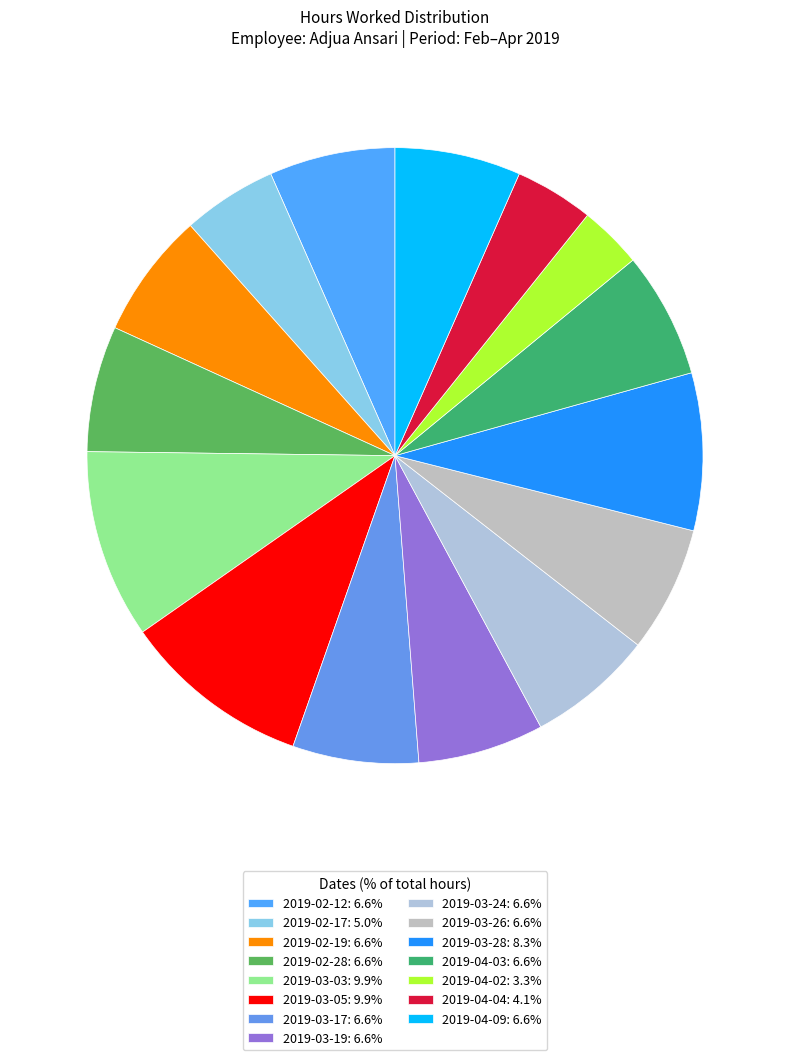

What is the ratio of the value at 2019-04-09 to the value at 2019-03-19?

1.0